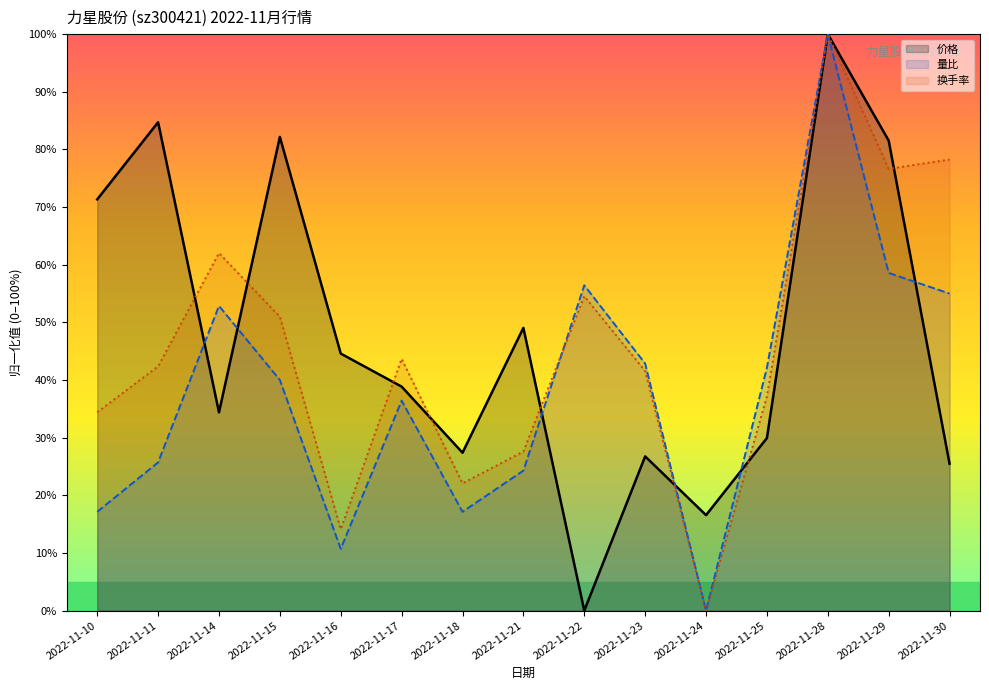

What is the value of the 量比 point at the 4th from the left?

40.0